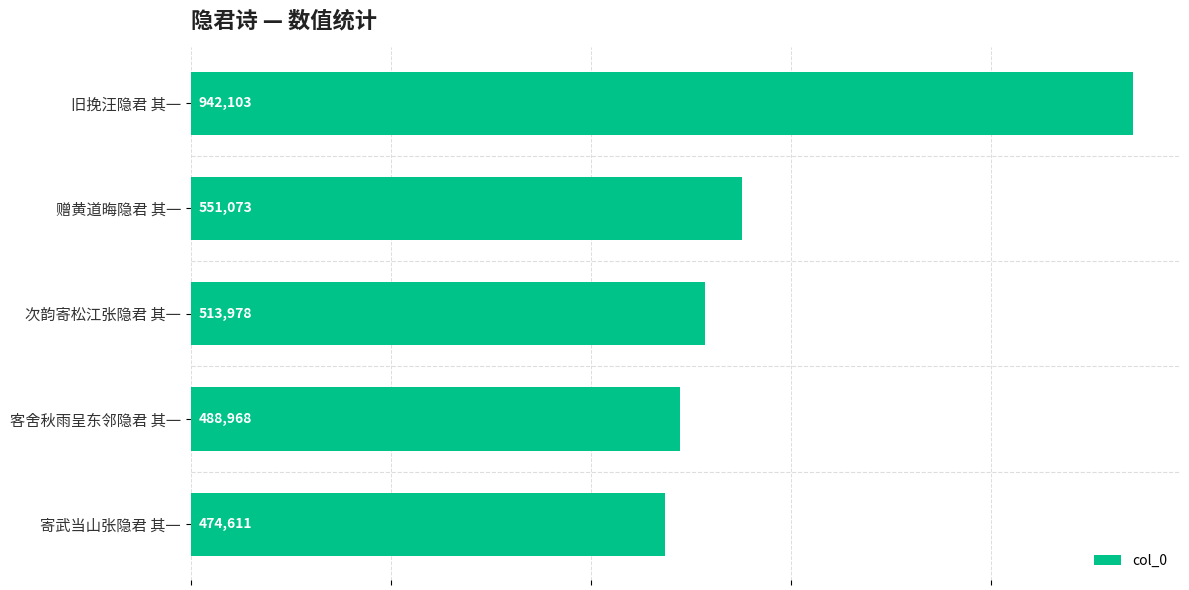

At which label is the value closest to 708357?

赠黄道晦隐君 其一